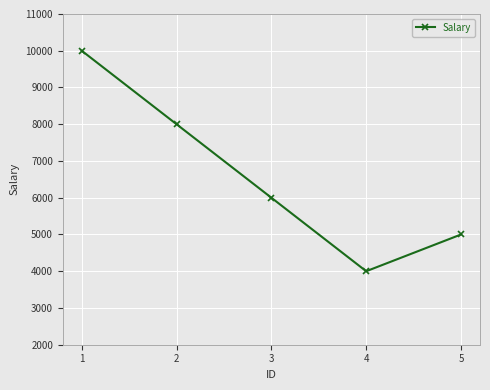

At which label does the data first exceed 6000?

1